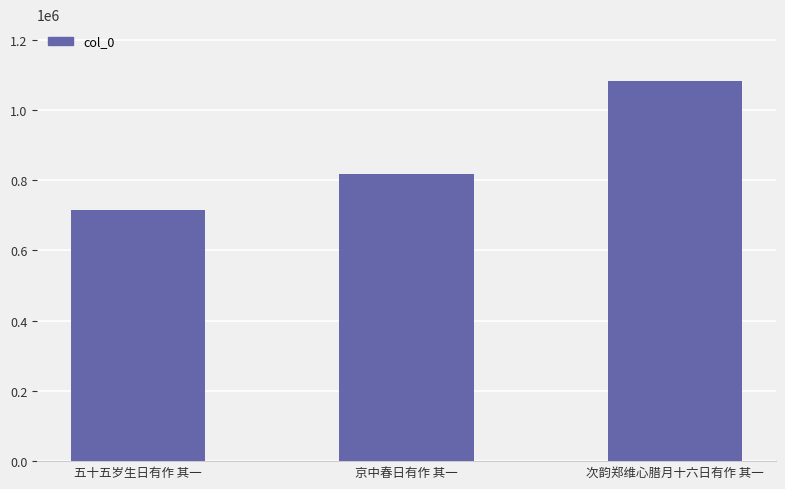

What value does the data have at 次韵郑维心腊月十六日有作 其一?

1081887